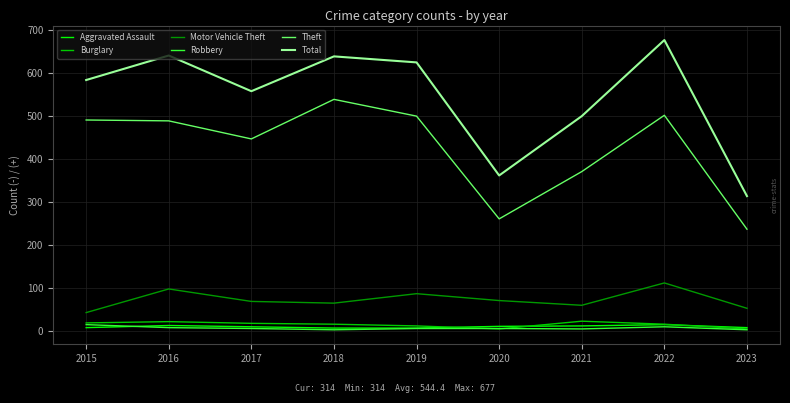

True or false: Motor Vehicle Theft has more than 2 interior local peaks.

True